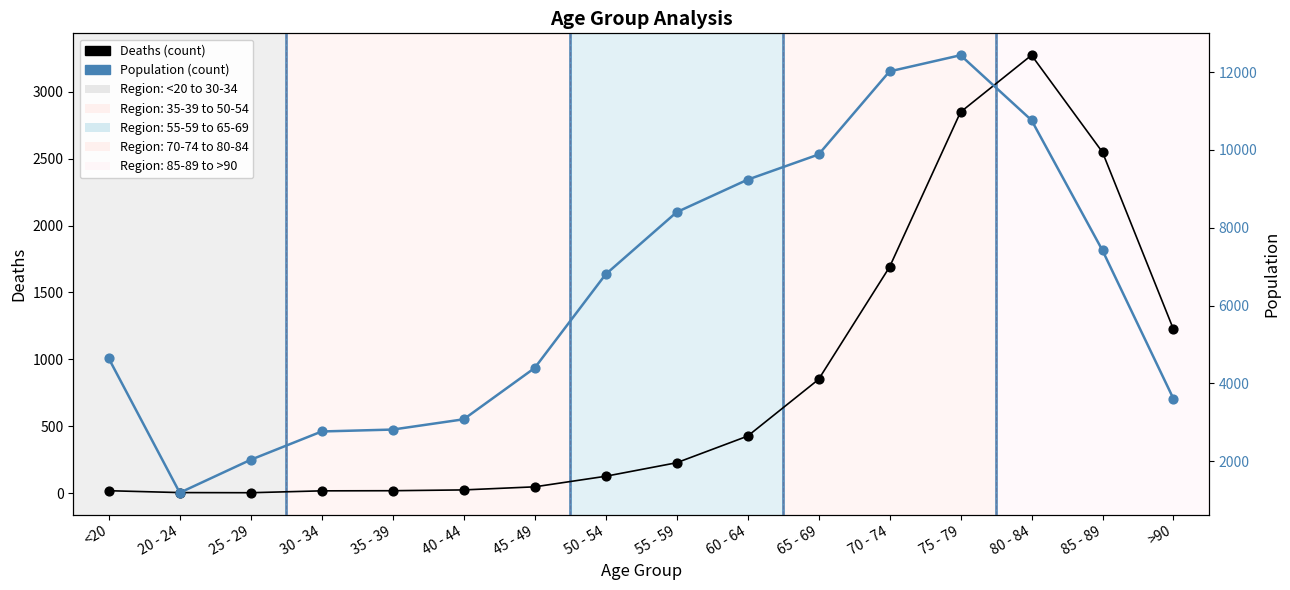

At which category is the sum across all series the highest?

75 - 79